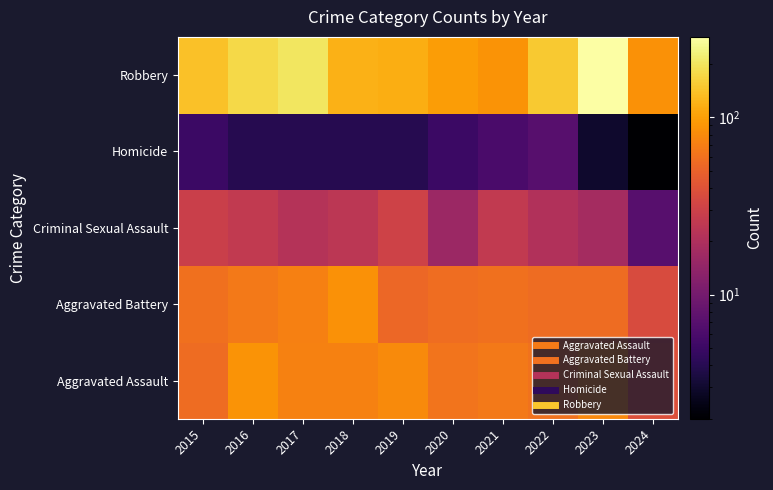

Rank the series by their maximum value, from lowest to highest.

Homicide, Criminal Sexual Assault, Aggravated Battery, Aggravated Assault, Robbery